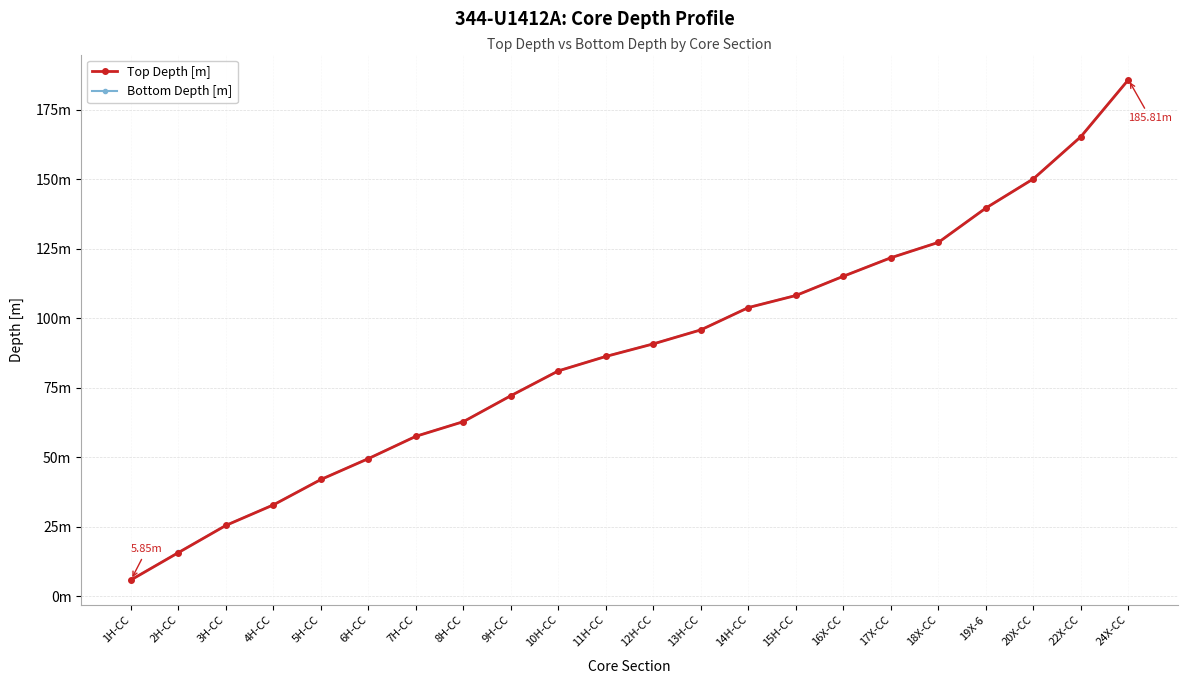

True or false: Bottom Depth [m] has more than 2 interior local peaks.

False